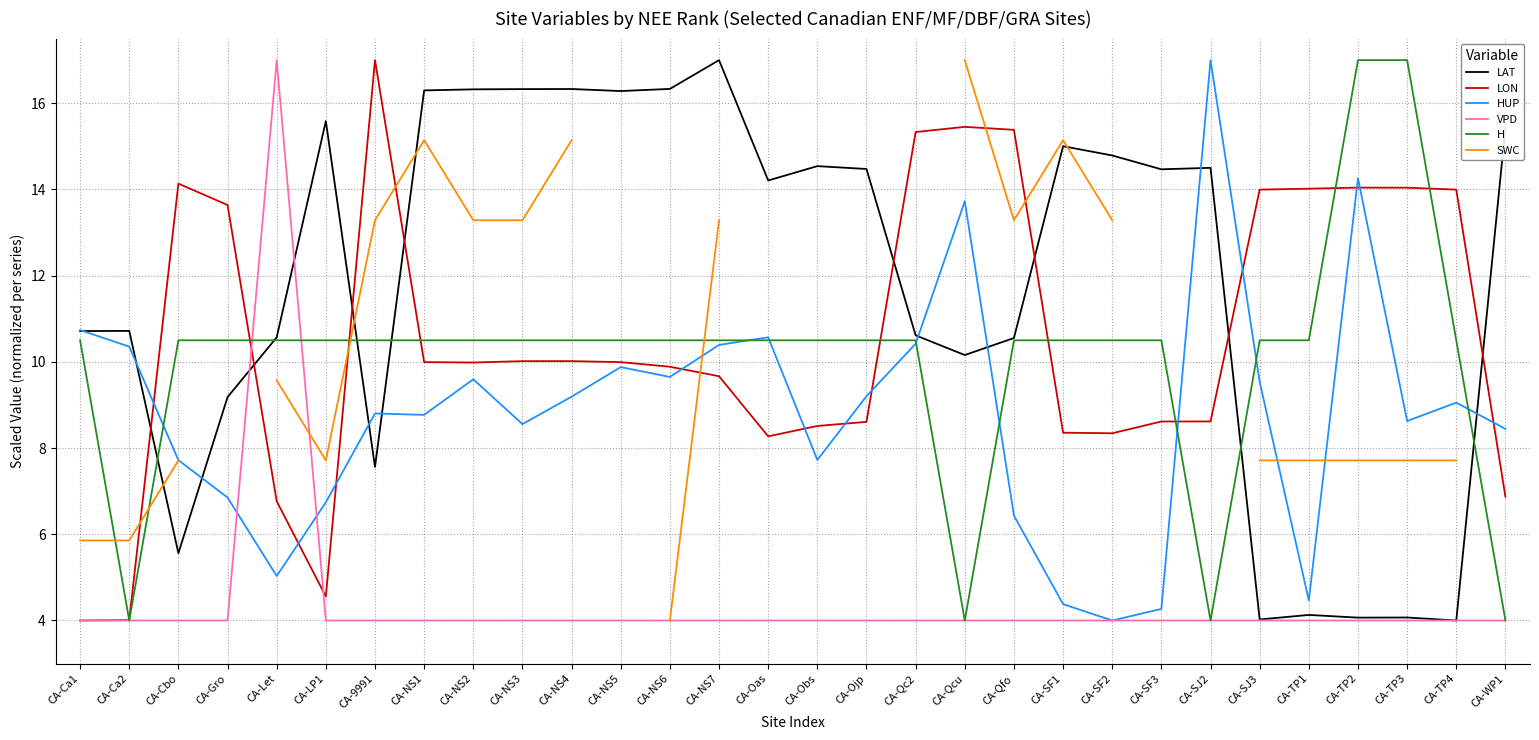

Which series ends up on top after the final intersection of LON and SWC?

LON